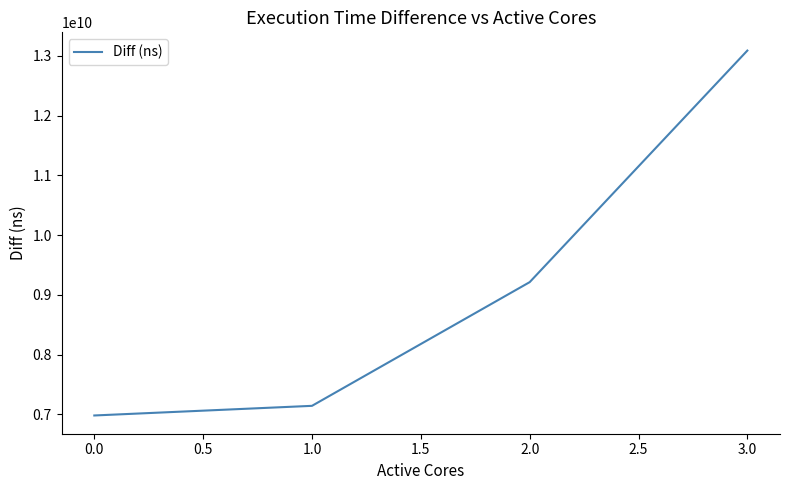

The value at 3.0 is 22975850662. True or false?

False